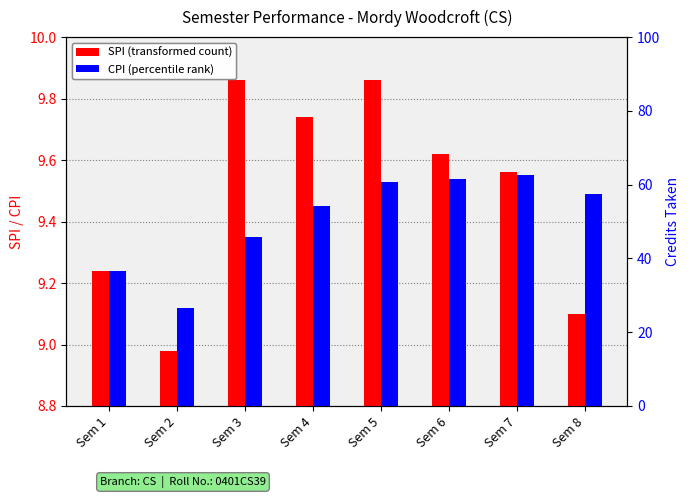

The value of CPI at Sem 8 is 3.1. True or false?

False